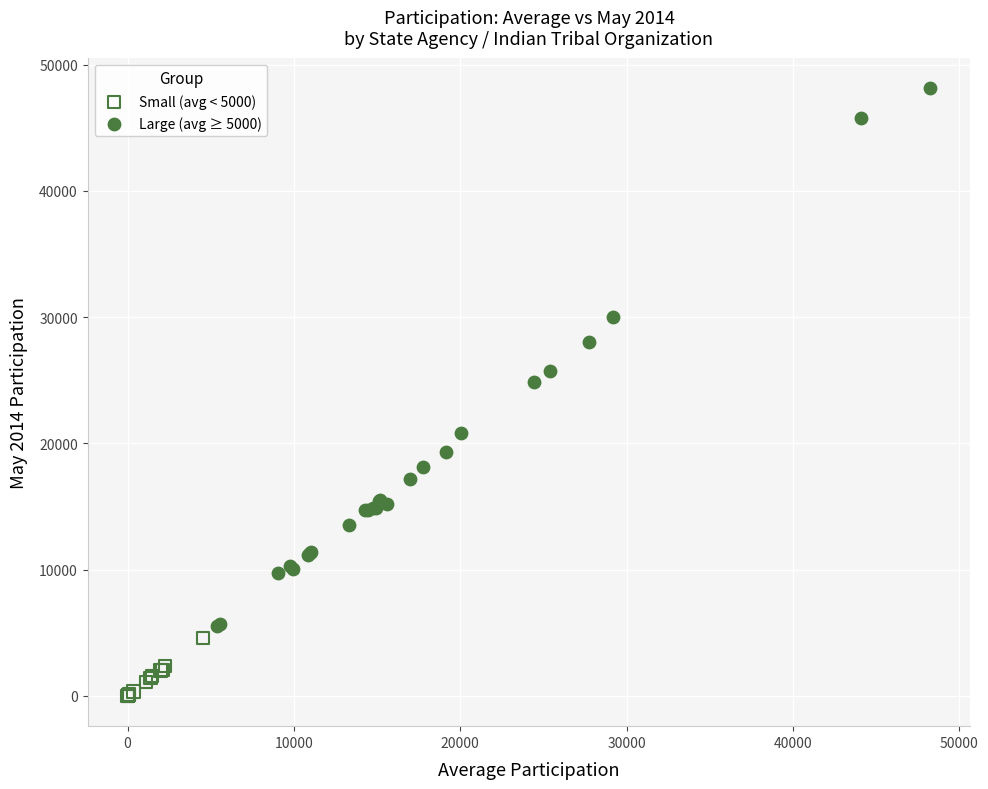

Which series reaches the minimum Y coordinate?

Small (avg < 5000)